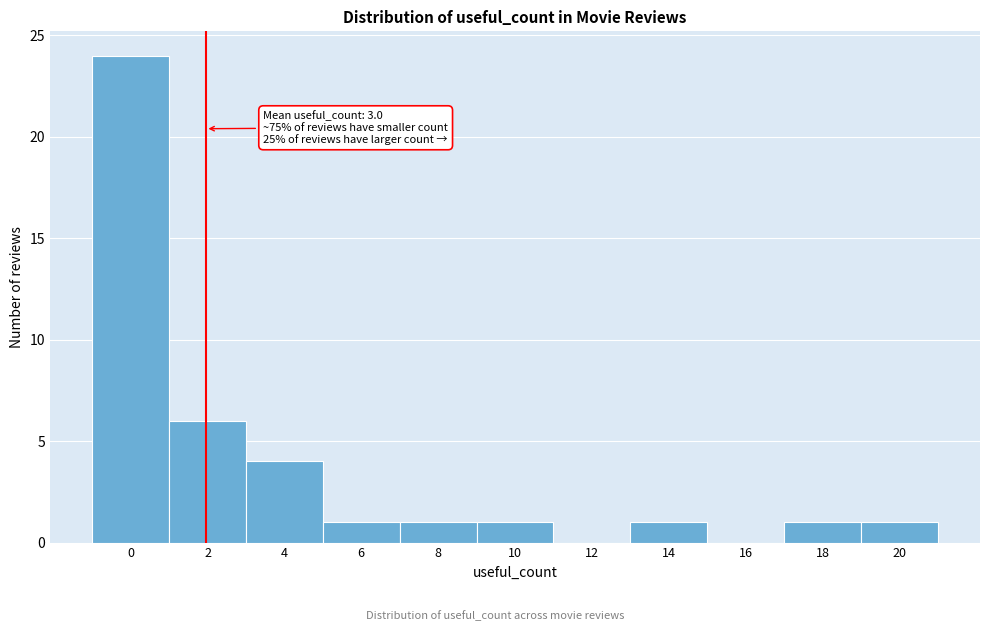

Reading left to right, what are all the values shown in this chart?

0=24	2=6	4=4	6=1	8=1	10=1	12=0	14=1	16=0	18=1	20=1